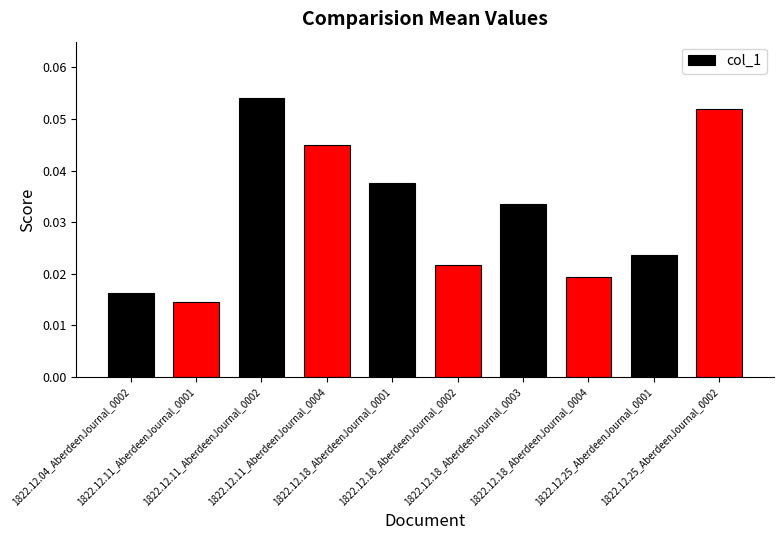

Count the values in the range 0 to 1.

10